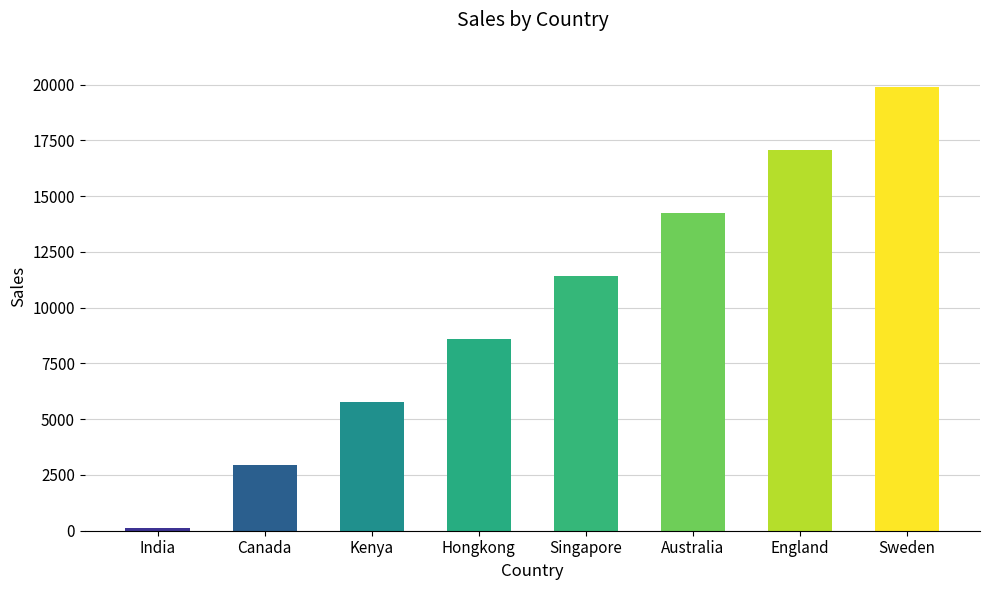

What is the value of the 2nd bar from the left?

2928